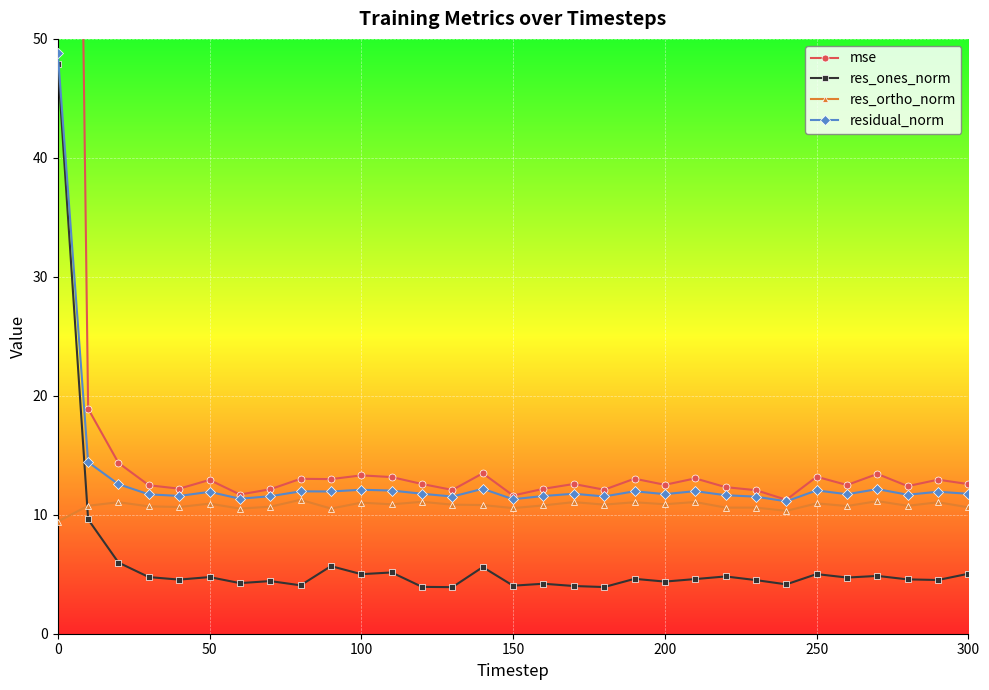

The res_ones_norm series shows 5.0 at 250. True or false?

True